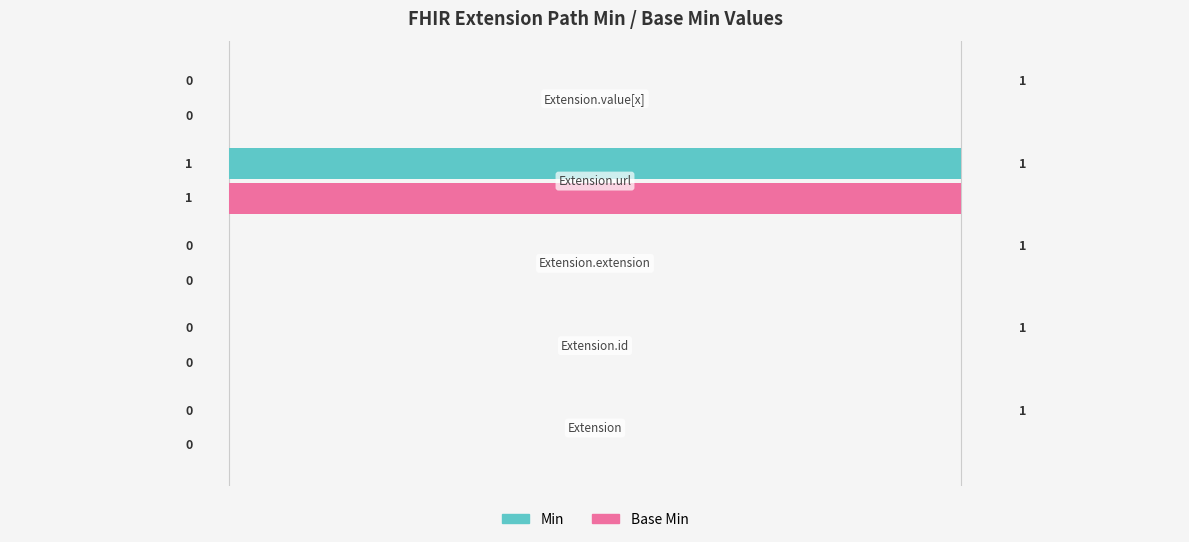

What are all the series names shown in the legend?

Min, Base Min